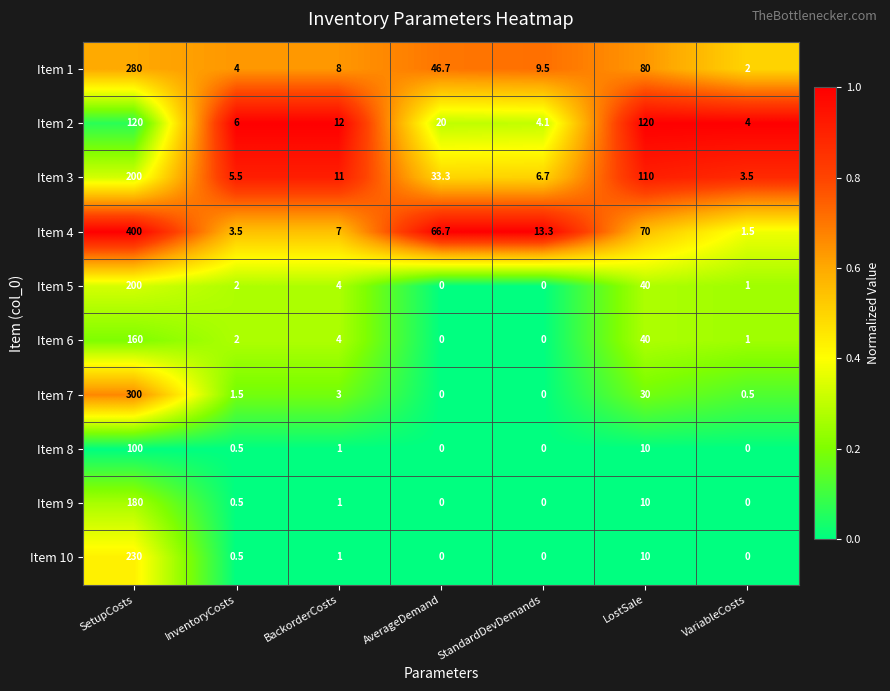

What is the sum of all Item 1 values?

430.2